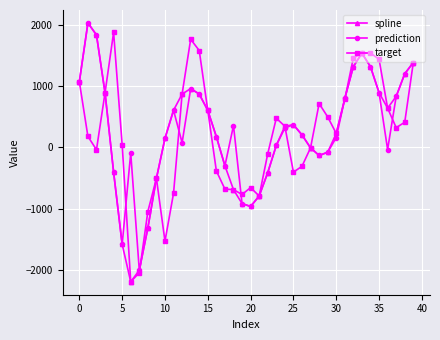

True or false: spline has more than 0 interior local peaks.

True